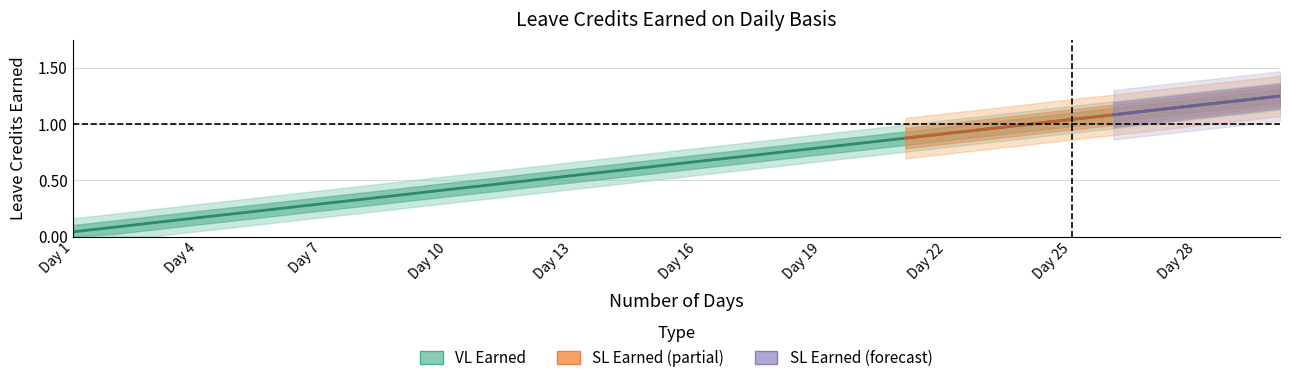

Is the value of VL Earned at 2 greater than the value of SL Earned at 4?

No